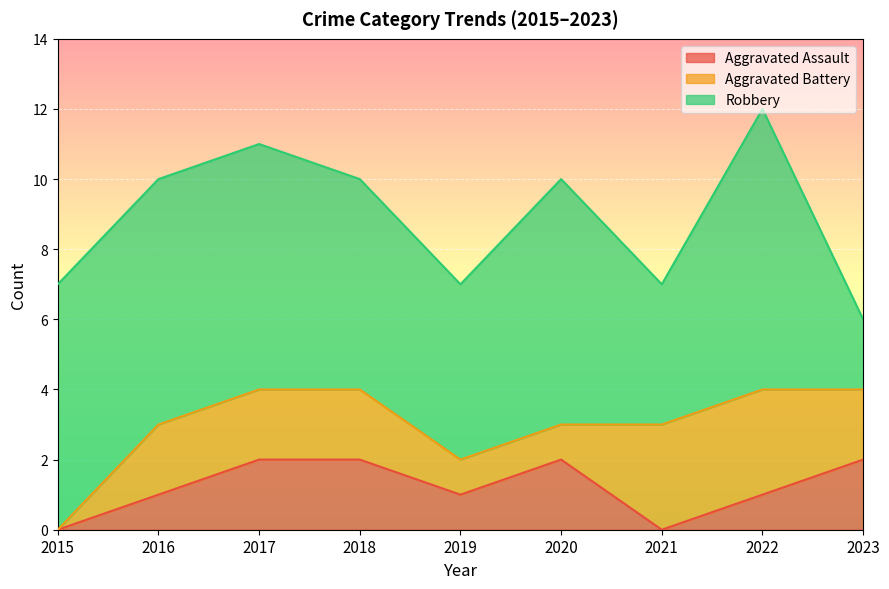

What is the value of the Aggravated Battery point at the 3rd from the left?

2